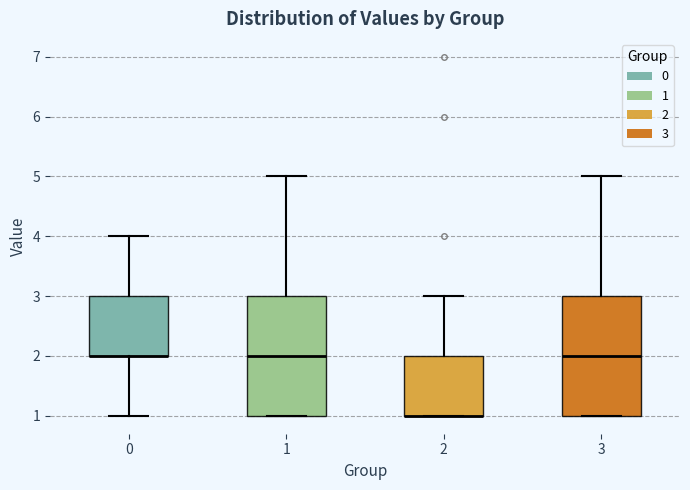

Reading left to right, transcribe this box plot: for each box, give where its median line is, the range the box spans, and where its two whiskers end, as read against the y-axis. The values are not printed on the chart, so give them approximately, as read against the axis.

0: median 2 (drawn on the box's lower edge), box 2 to 3, whiskers 1 to 4
1: median 2, box 1 to 3, whiskers 1 to 5
2: median 1 (drawn on the box's lower edge), box 1 to 2, whiskers 1 to 3
3: median 2, box 1 to 3, whiskers 1 to 5